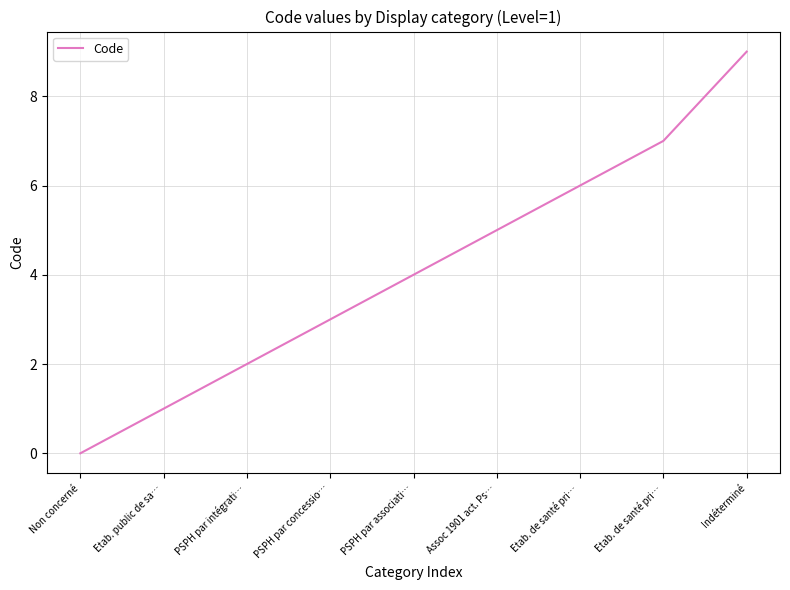

What value does the data have at Etab. de santé pri…?

6